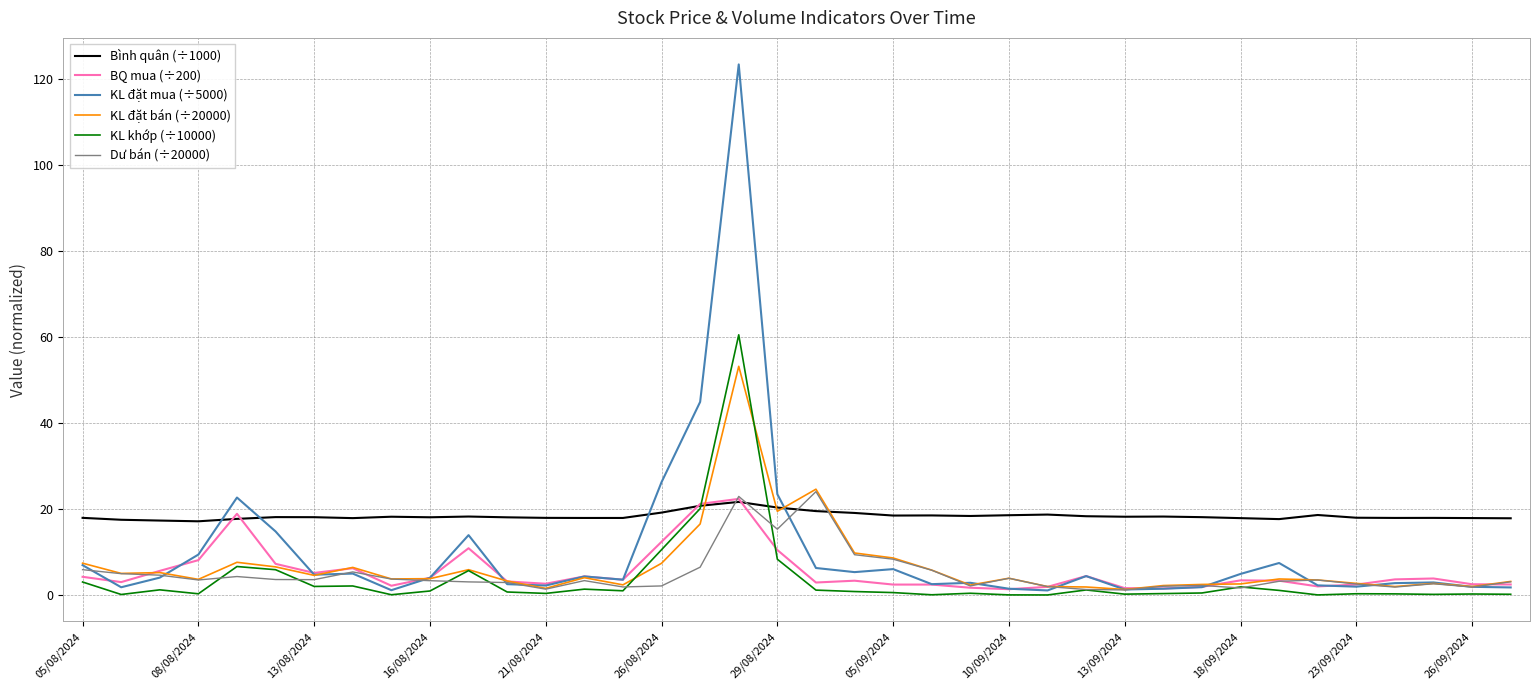

Which series has the largest range (max minus min)?

KL đặt mua (÷5000)